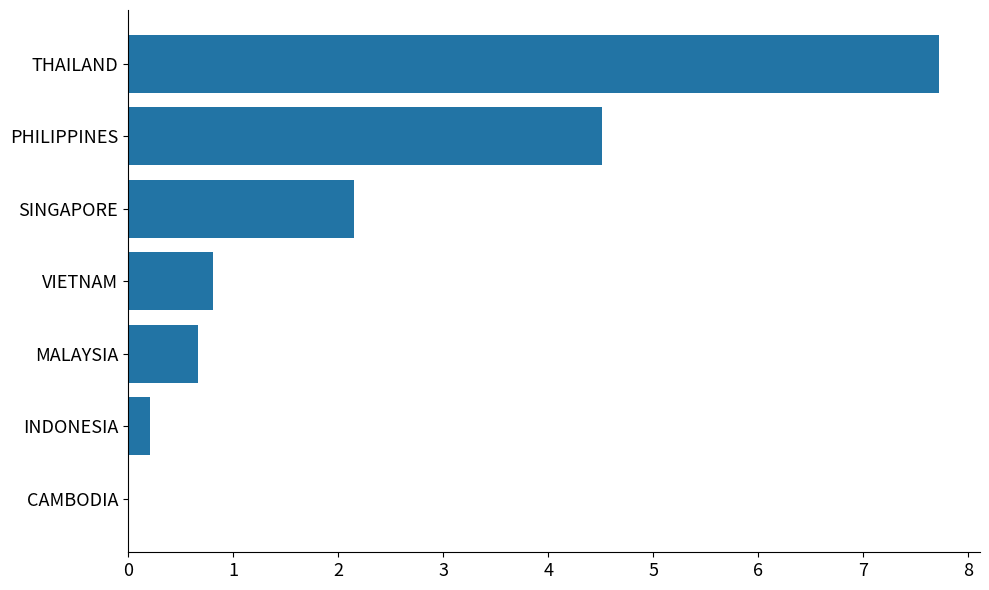

Which has a higher value, INDONESIA or PHILIPPINES?

PHILIPPINES